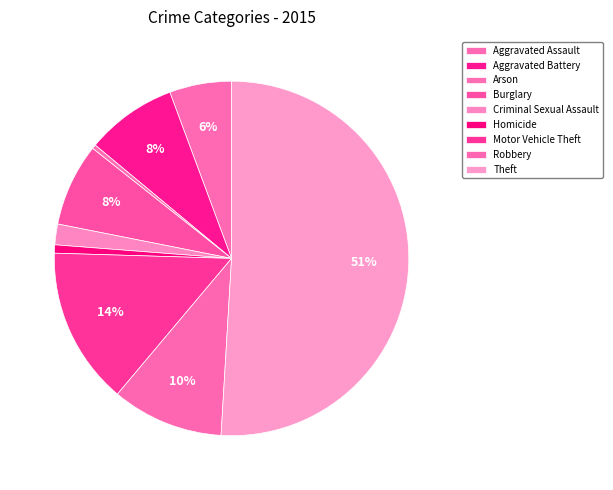

Does Theft represent more than half of the total?

Yes